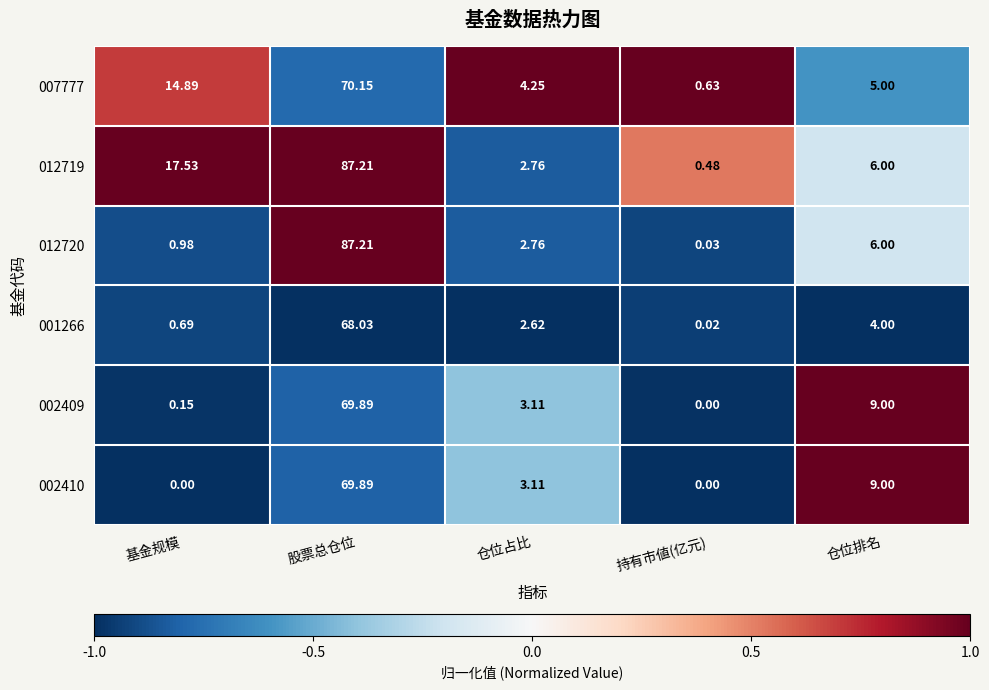

Where does the 002409 series first go above 3?

股票总仓位